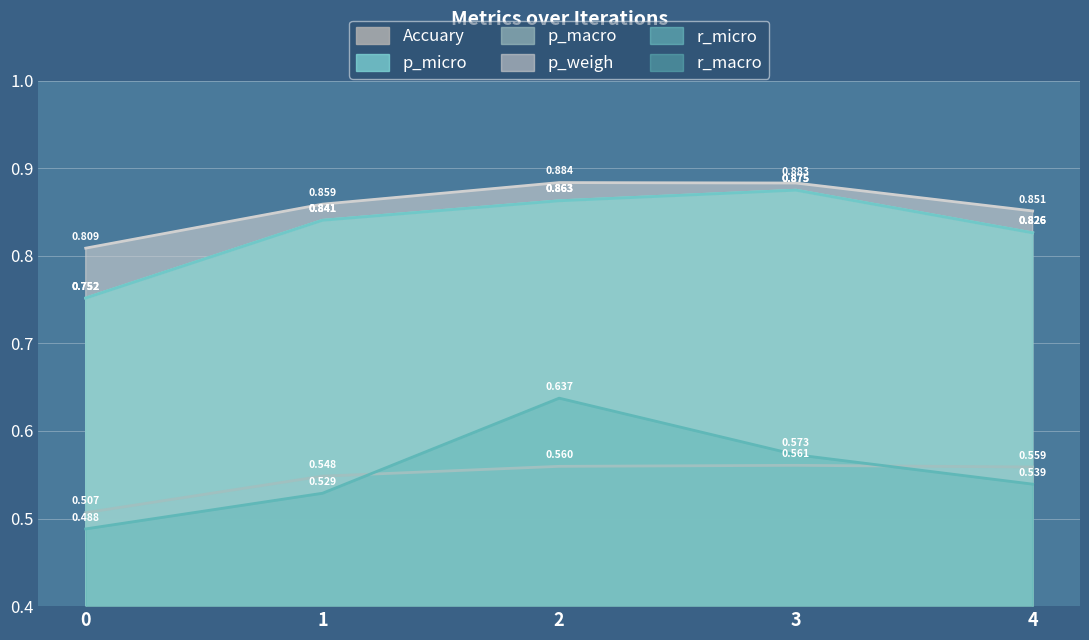

True or false: p_weigh and r_macro cross at least once.

False